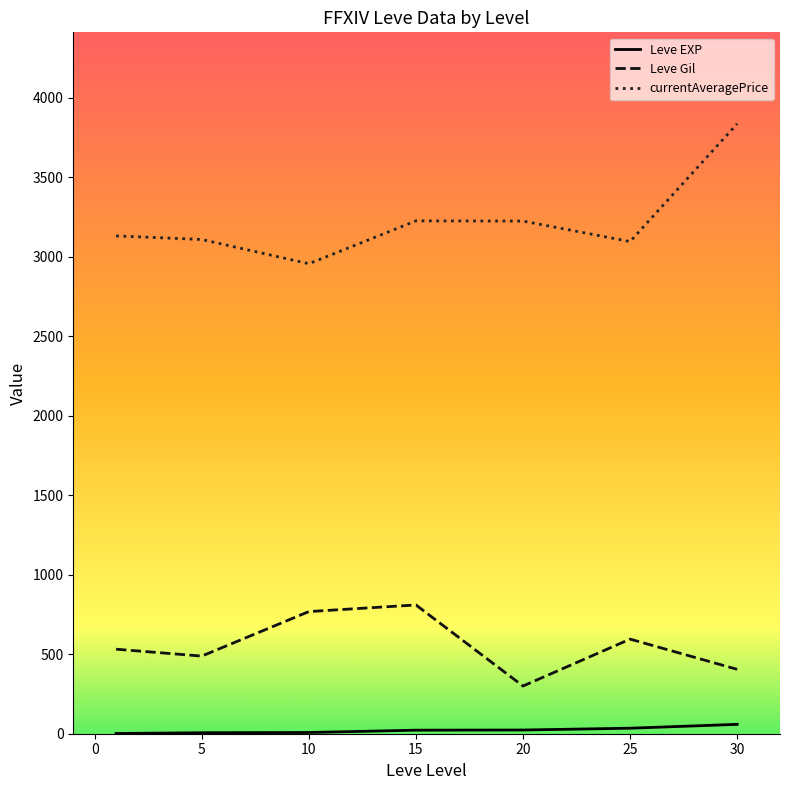

True or false: Leve EXP and Leve Gil cross at least once.

False